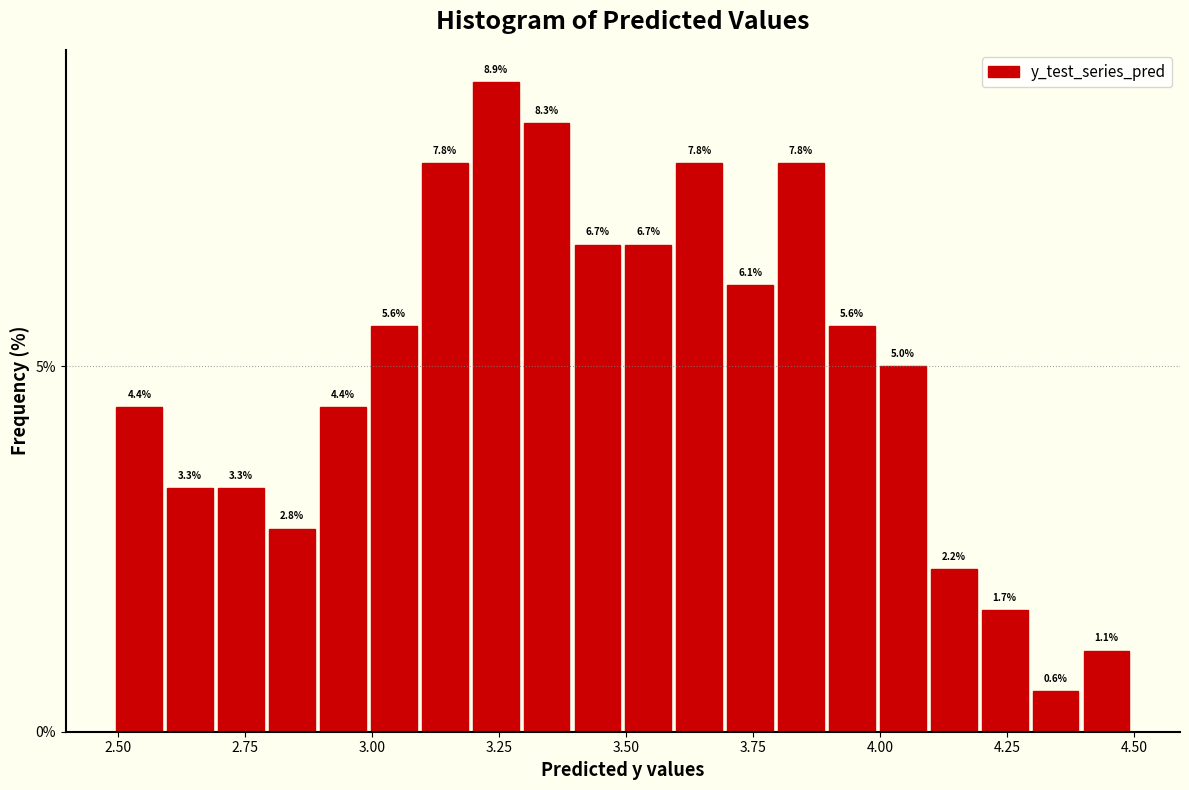

Read against the x-axis, roughly where is the centre of the tallest bar?

3.25